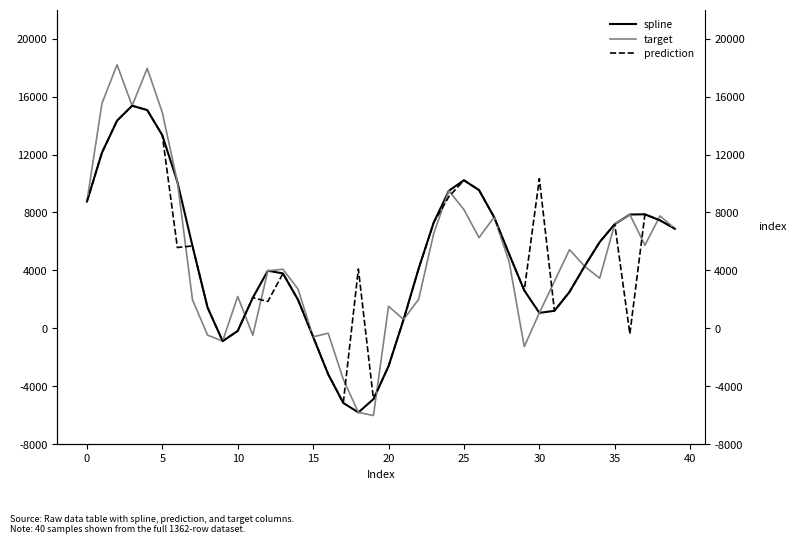

True or false: spline and prediction cross at least once.

False